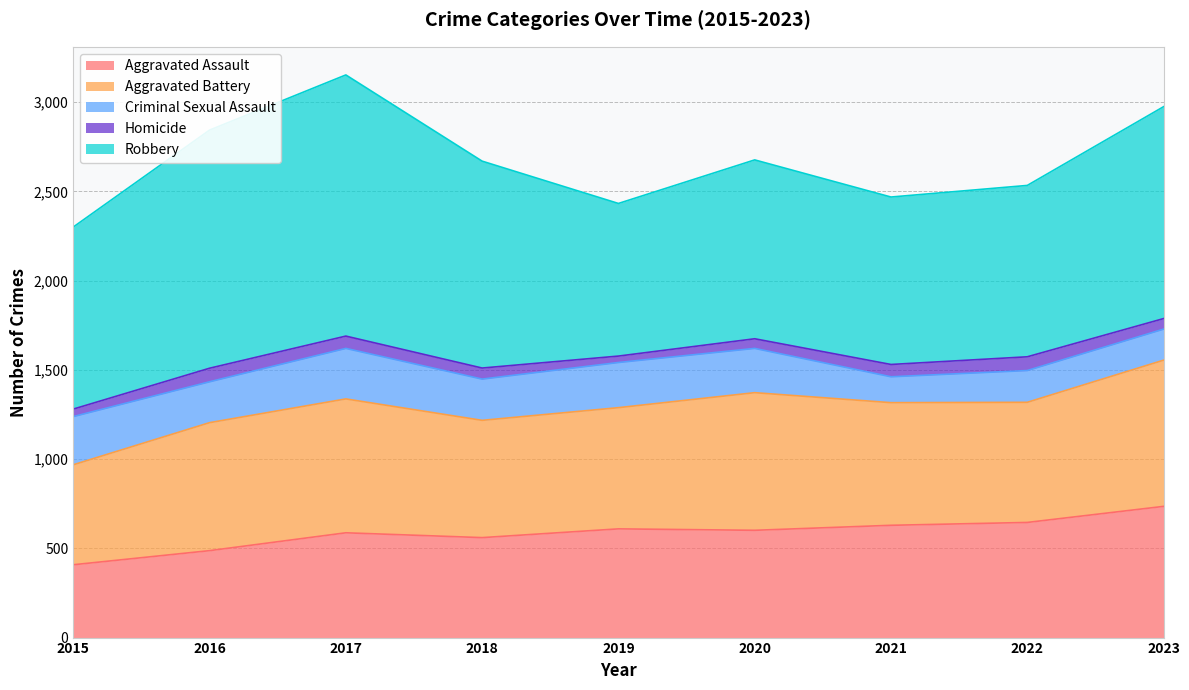

What is the difference between the maximum and minimum values in the Homicide series?

41